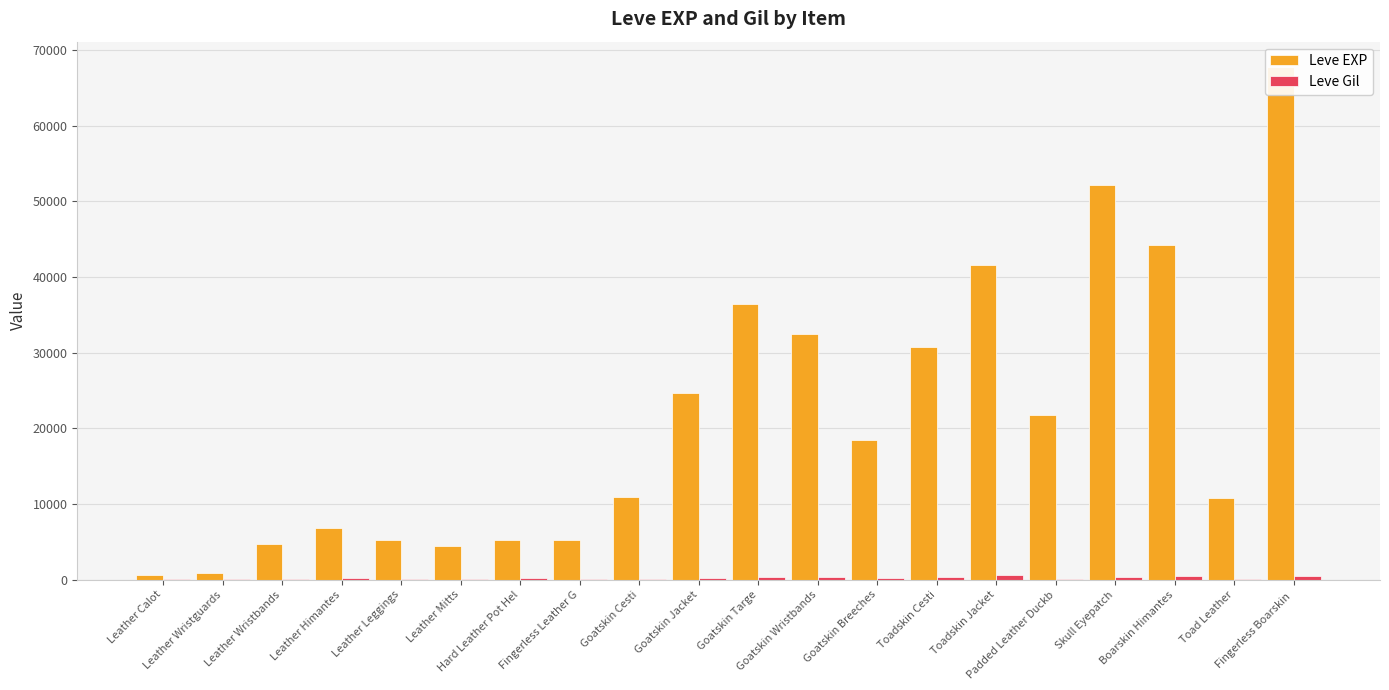

What are all the series names shown in the legend?

Leve EXP, Leve Gil